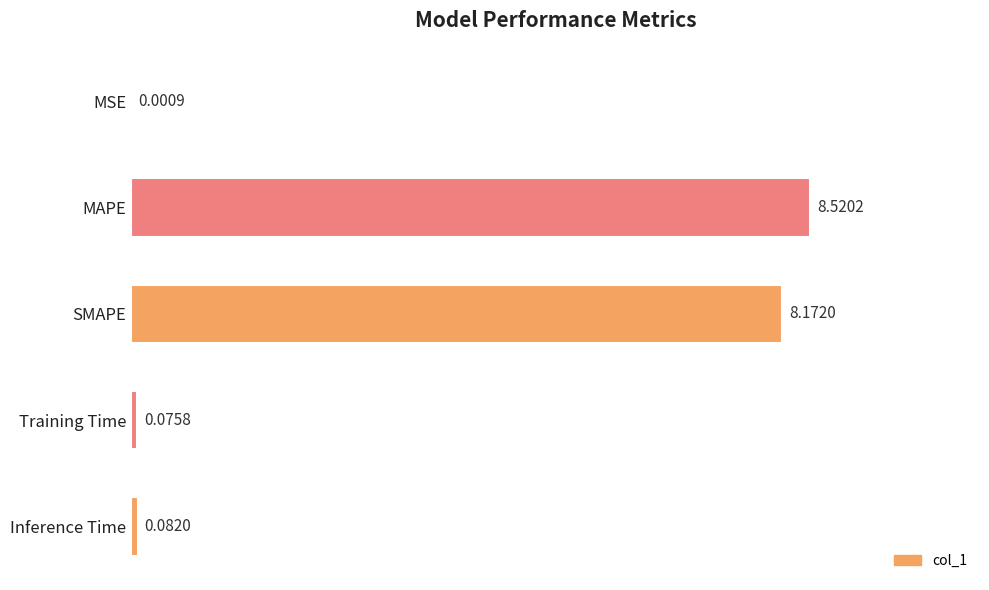

Which label corresponds to the largest value in the chart?

MAPE